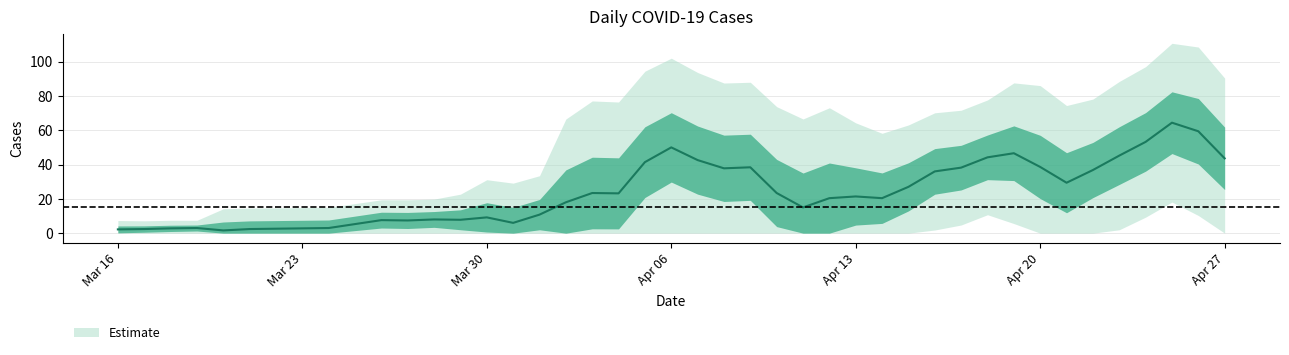

What is the sum of the values at 2020-04-04 and 2020-04-23?

66